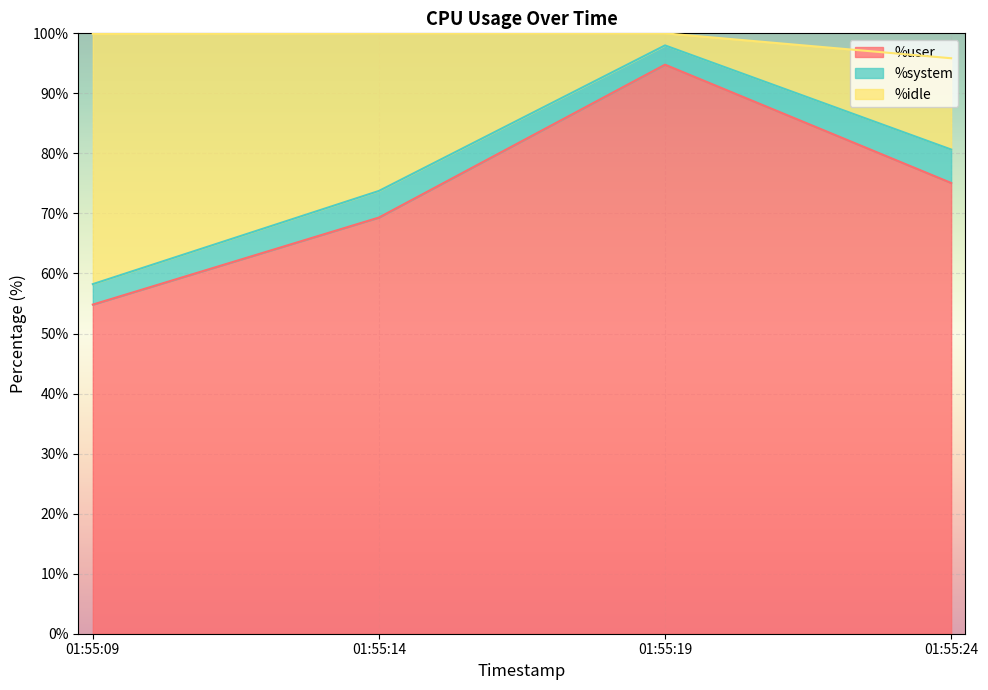

Which series changed the most between 01:55:14 and 01:55:19?

%user